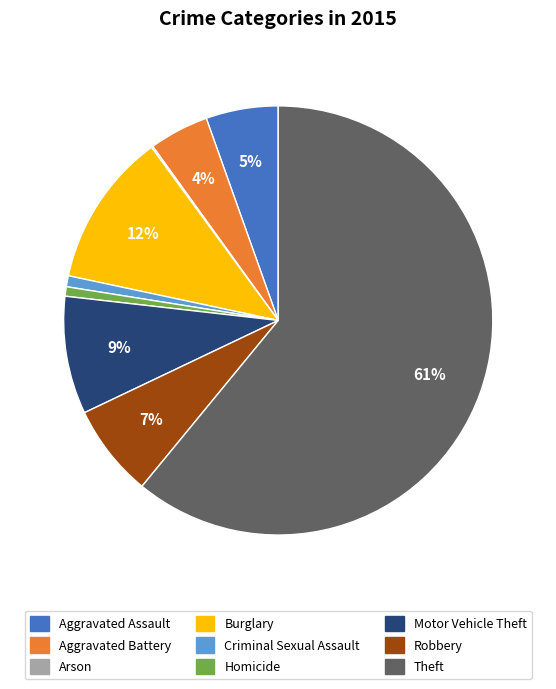

Which category has the biggest portion of the pie?

Theft